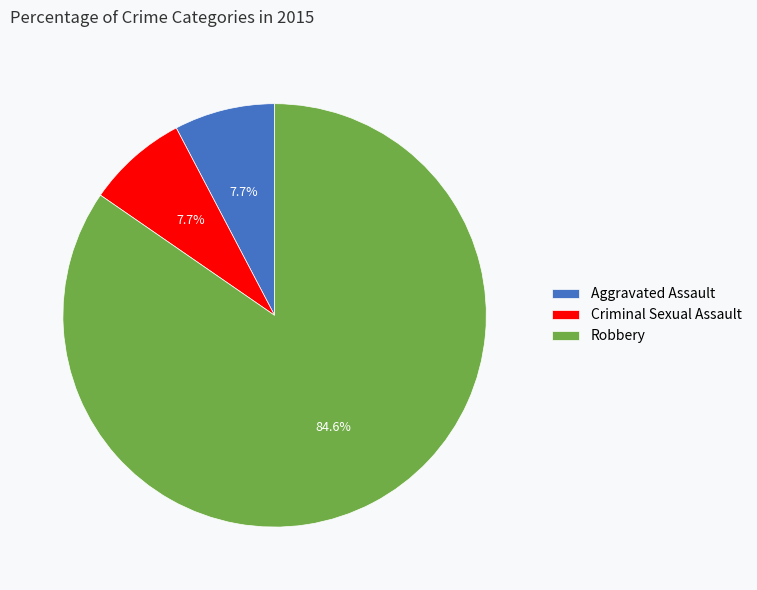

How many segments does this pie chart have?

3